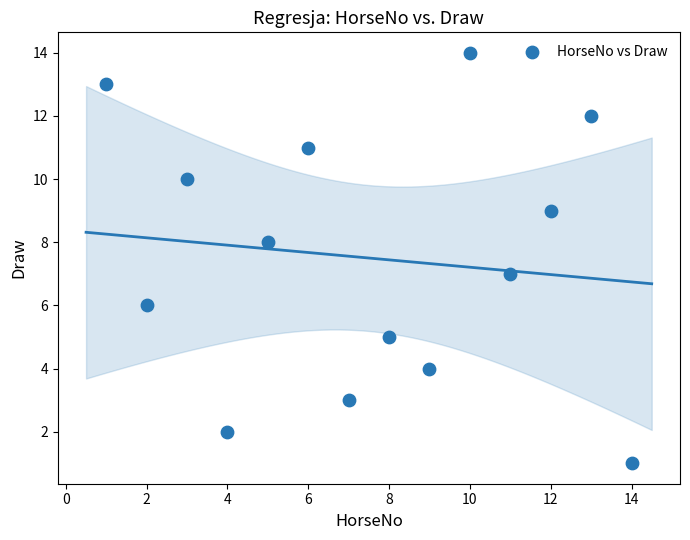

What is the range of X values (max minus min)?

13